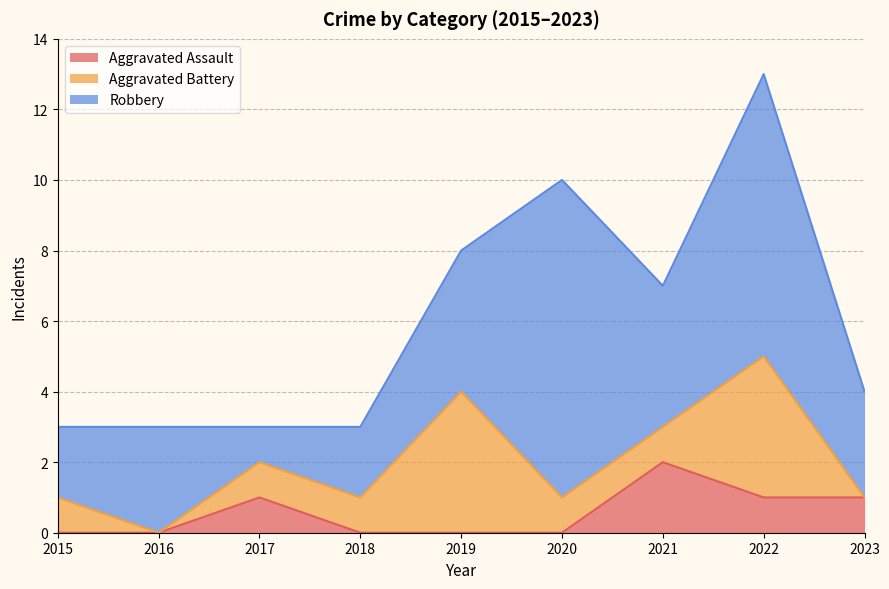

True or false: Aggravated Battery has more than 1 points higher than both neighbors.

True